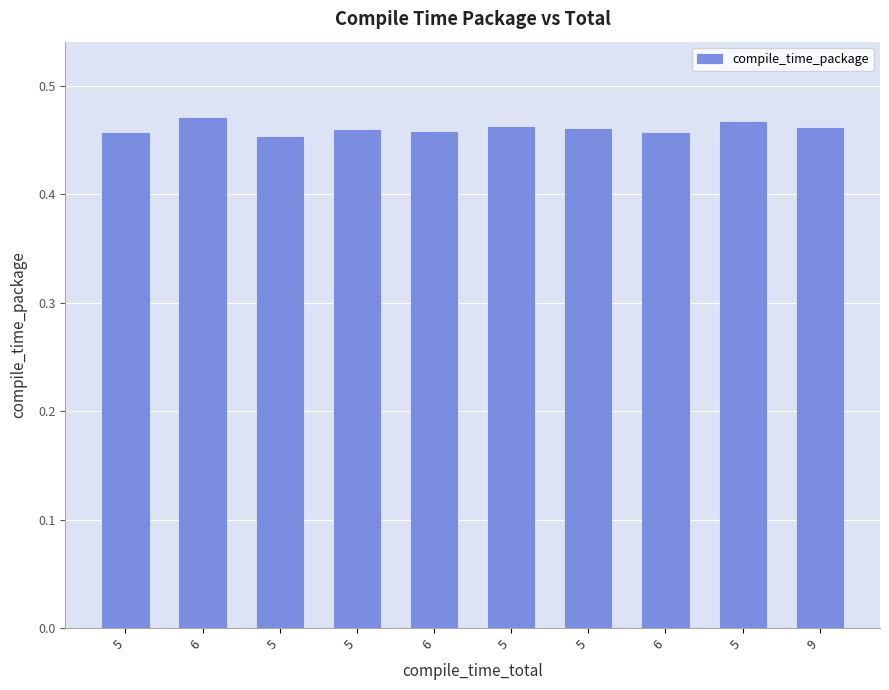

Reading right to left, list all the values displayed in this chart.

9=0.5	5=0.5	6=0.5	5=0.5	5=0.5	6=0.5	5=0.5	5=0.5	6=0.5	5=0.5